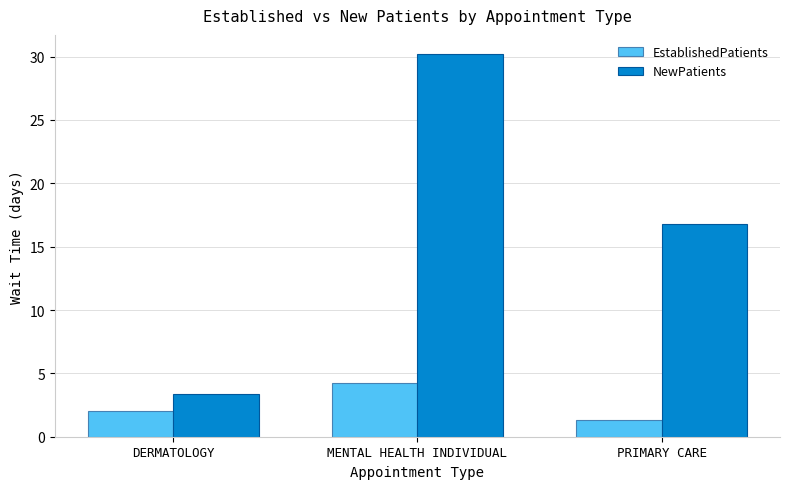

Are the bars grouped side by side (vs. stacked)?

Yes